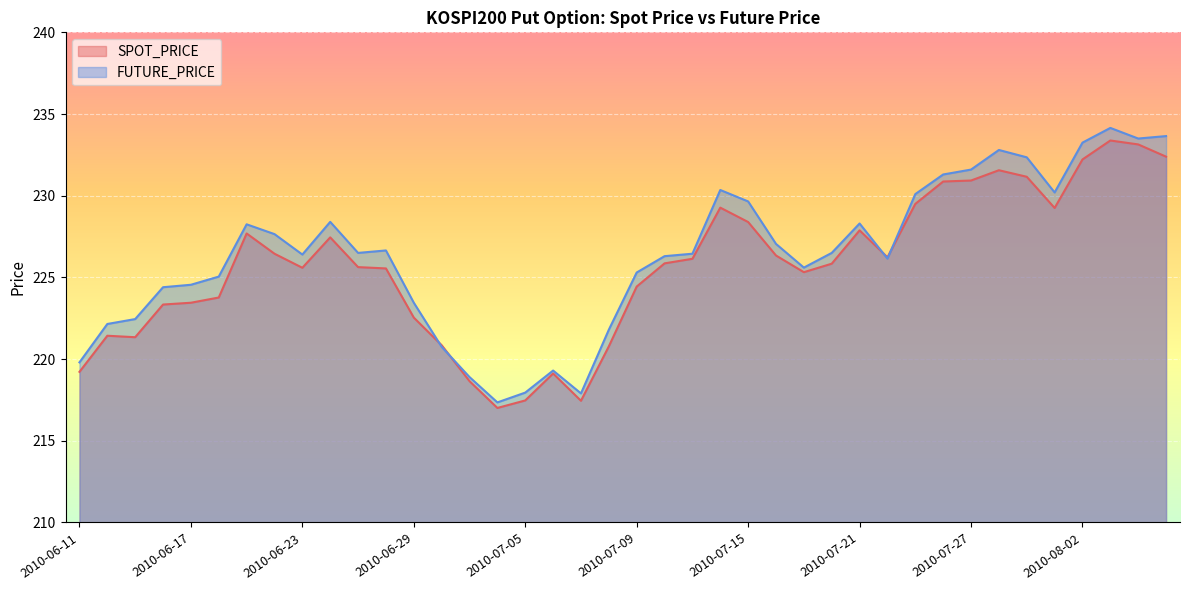

What is the difference between the highest and lowest values at 2010-07-06?

0.2